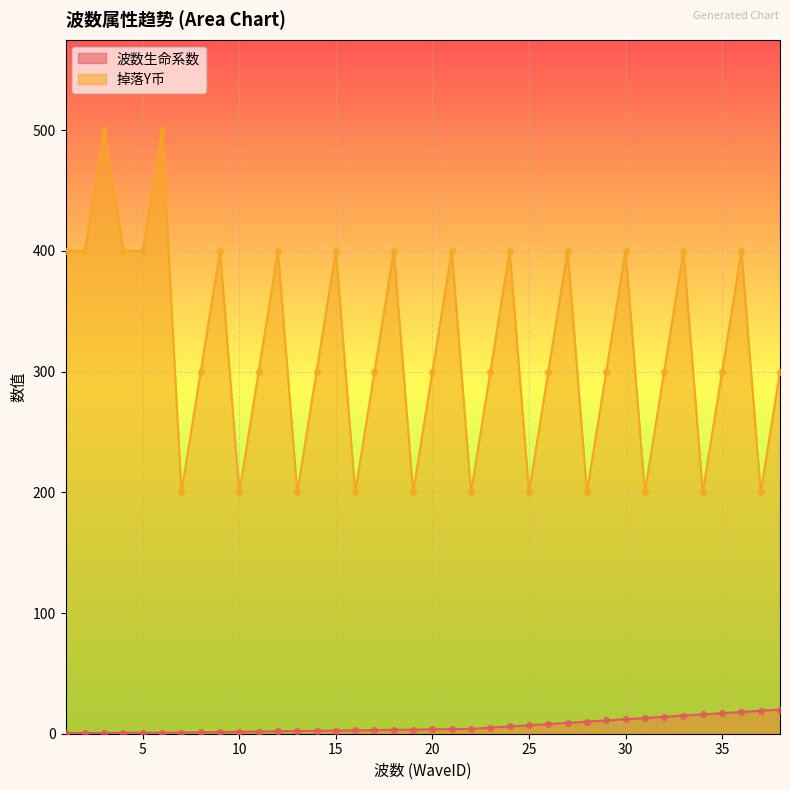

What is the total value across all series at 33?

415.0